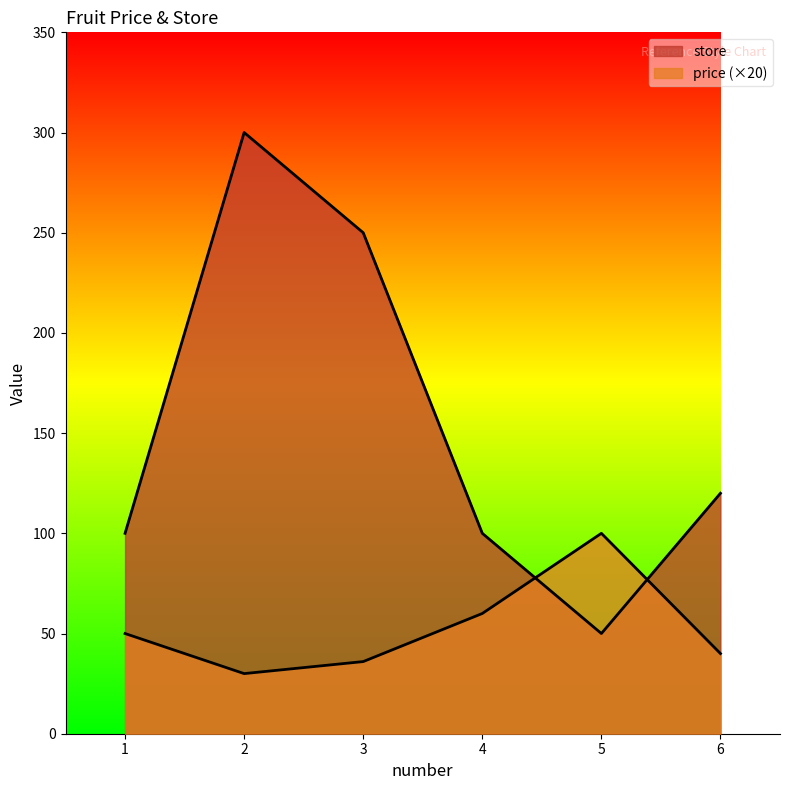

How many times do store and price cross each other?

2